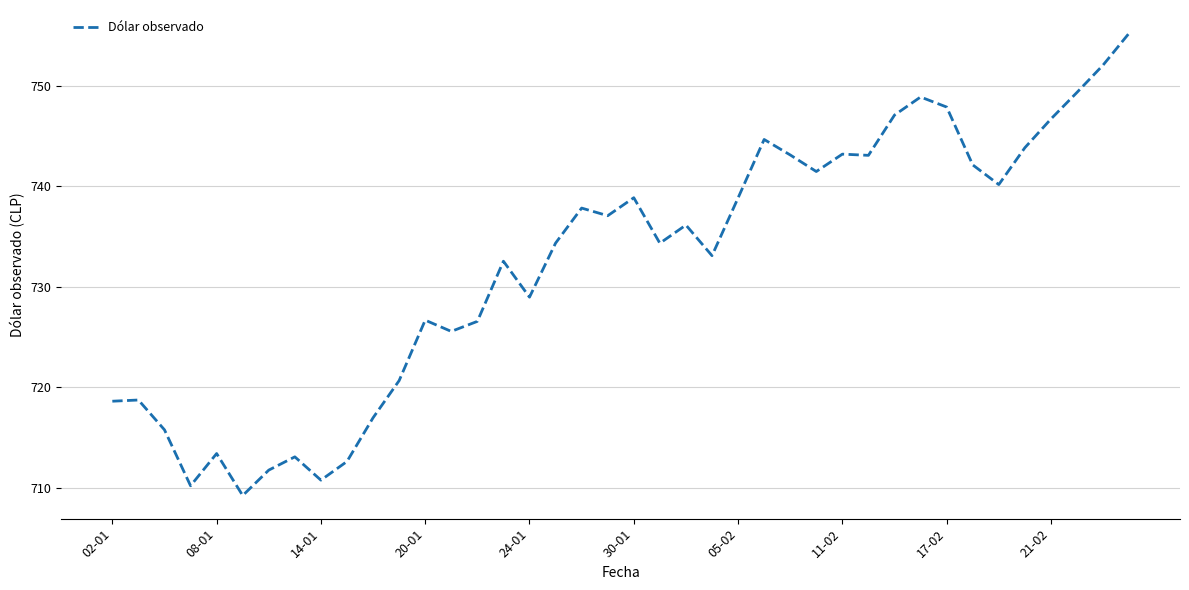

What is the maximum value shown in the chart?

755.3